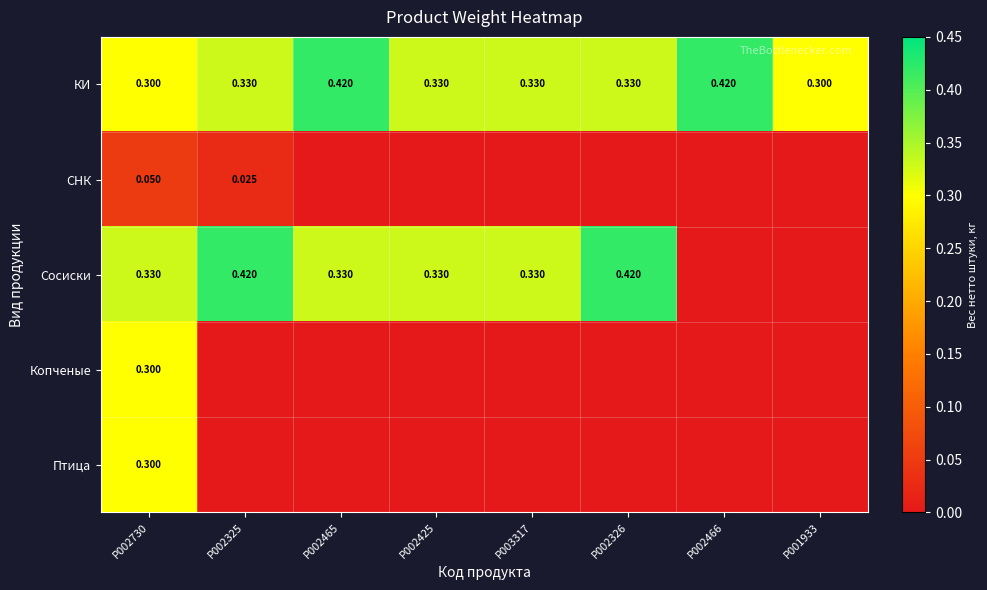

Is it true that СНК equals 0.0 at P002465?

False